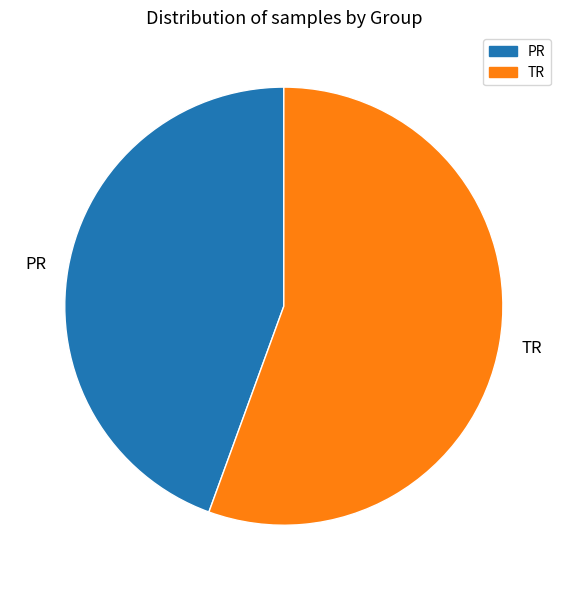

True or false: PR accounts for 44% of the total.

True